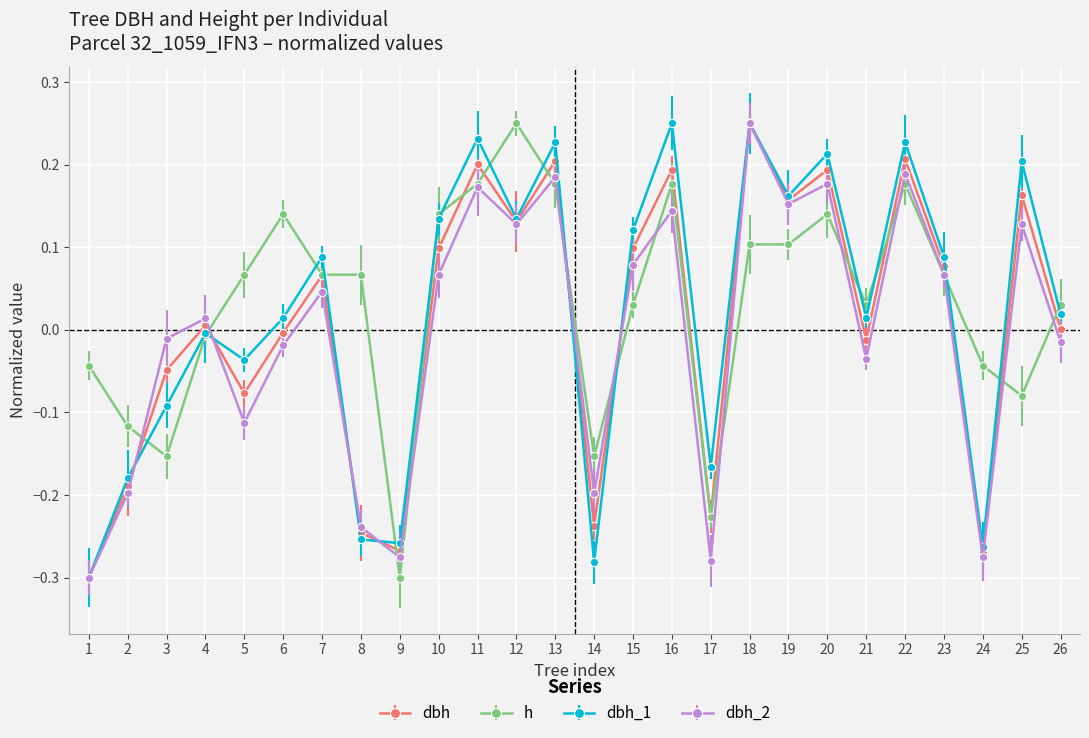

How many data points does each series have?

26